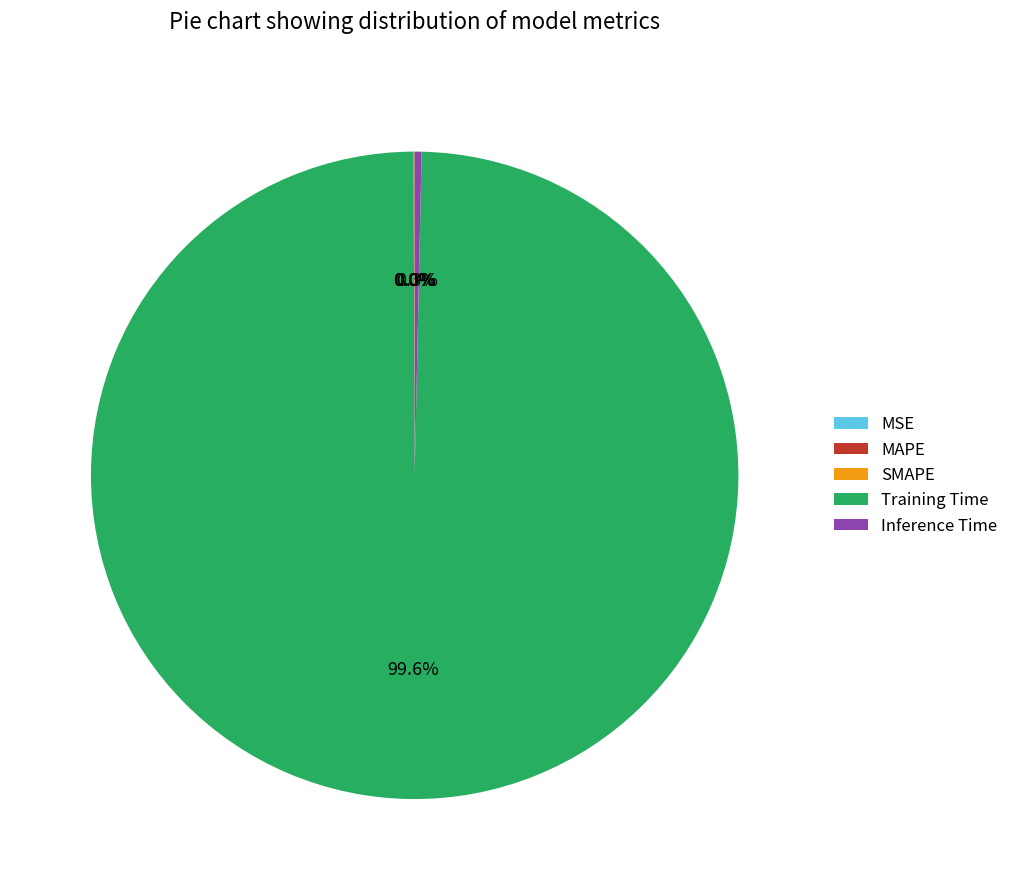

To the nearest percent, what is the difference between the largest and smallest slice percentages?

100%